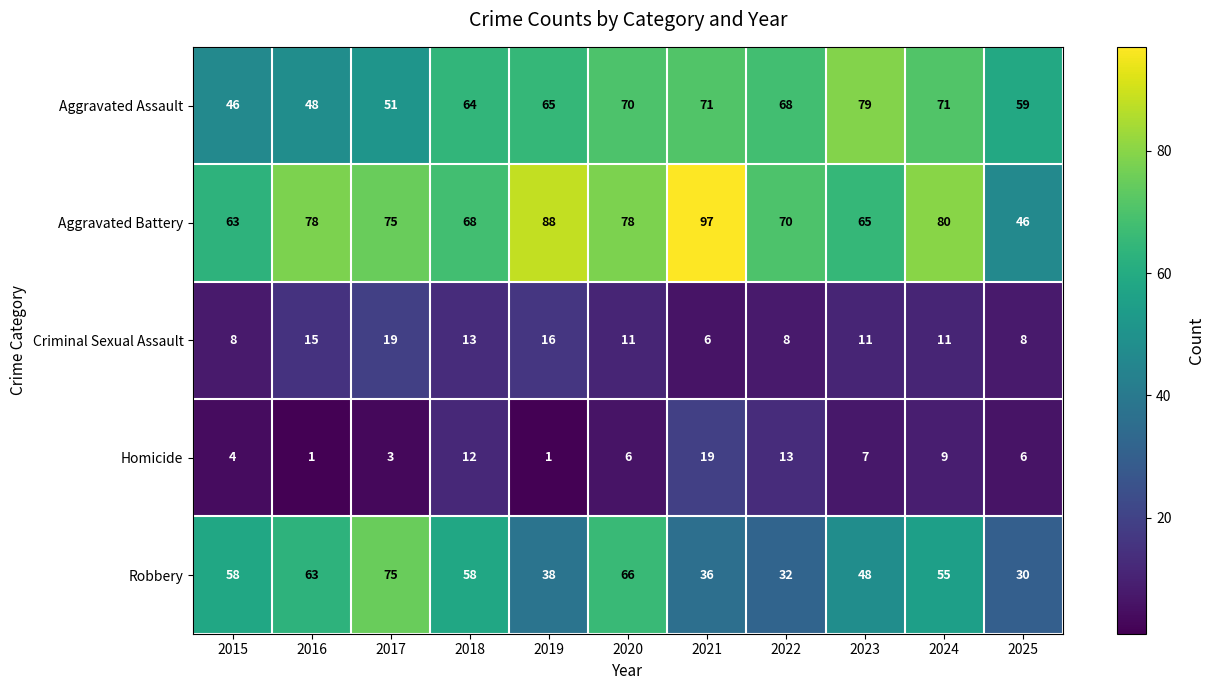

At 2016, list the series in order from smallest to largest.

Homicide, Criminal Sexual Assault, Aggravated Assault, Robbery, Aggravated Battery